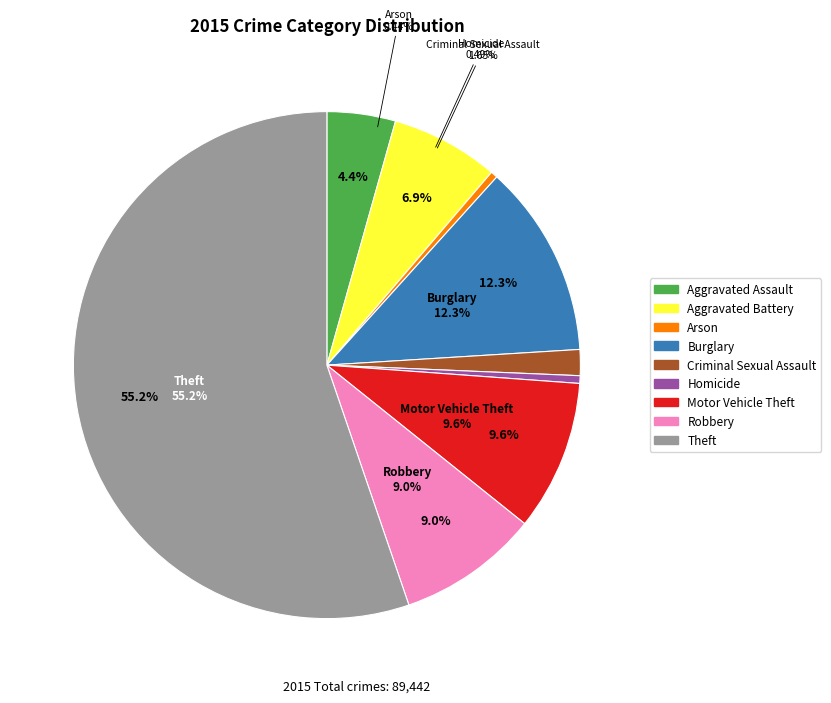

What percentage do Homicide and Motor Vehicle Theft together represent?

10.1%